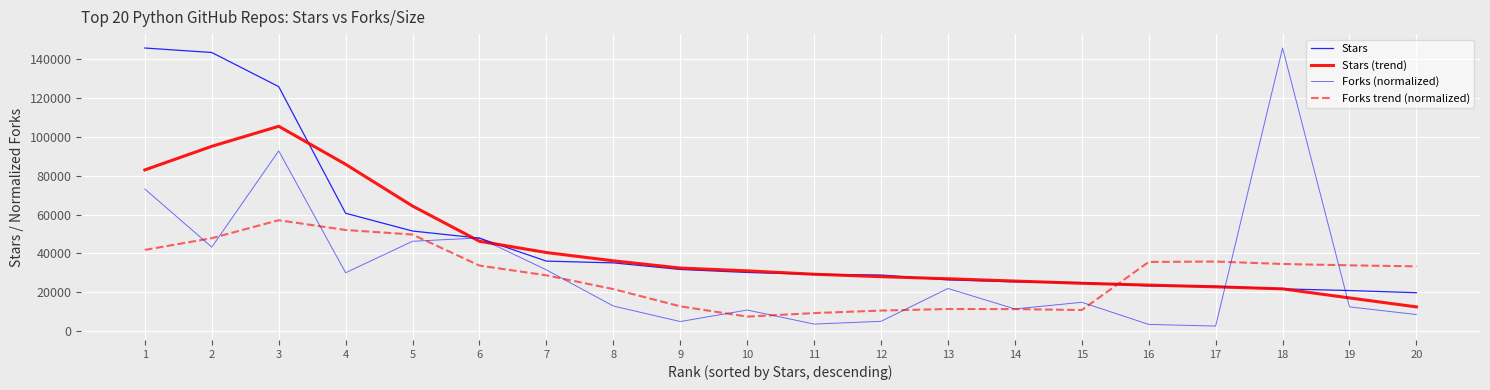

What is the difference between the Forks (normalized) values at 11 and 5?

42609.3